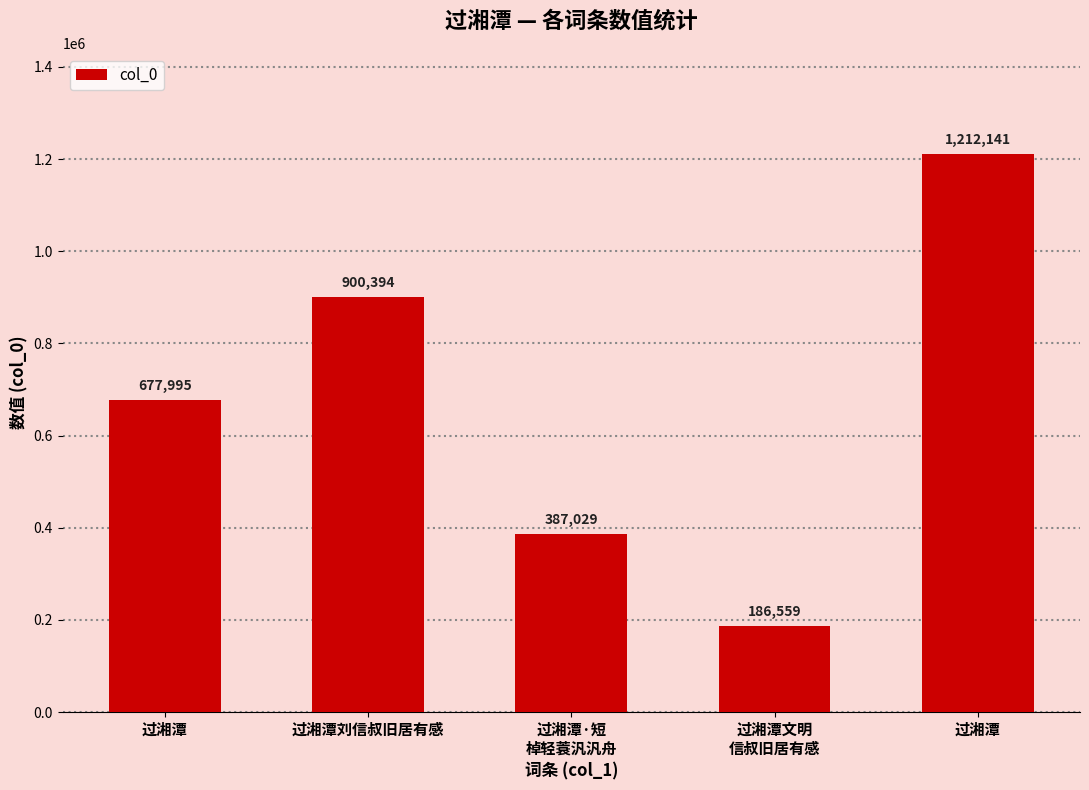

How many bars are there in total?

5